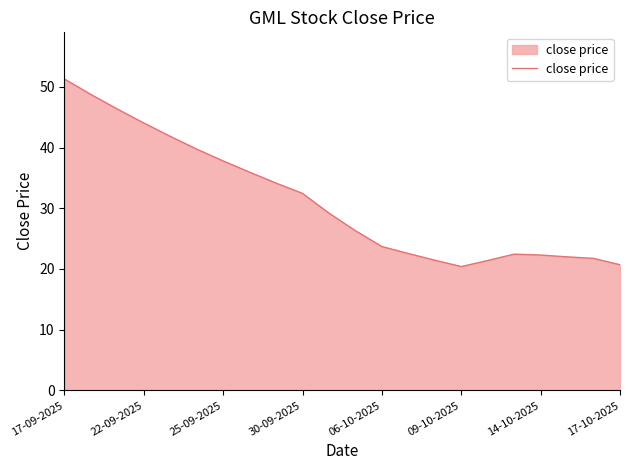

What is the maximum value shown in the chart?

51.3